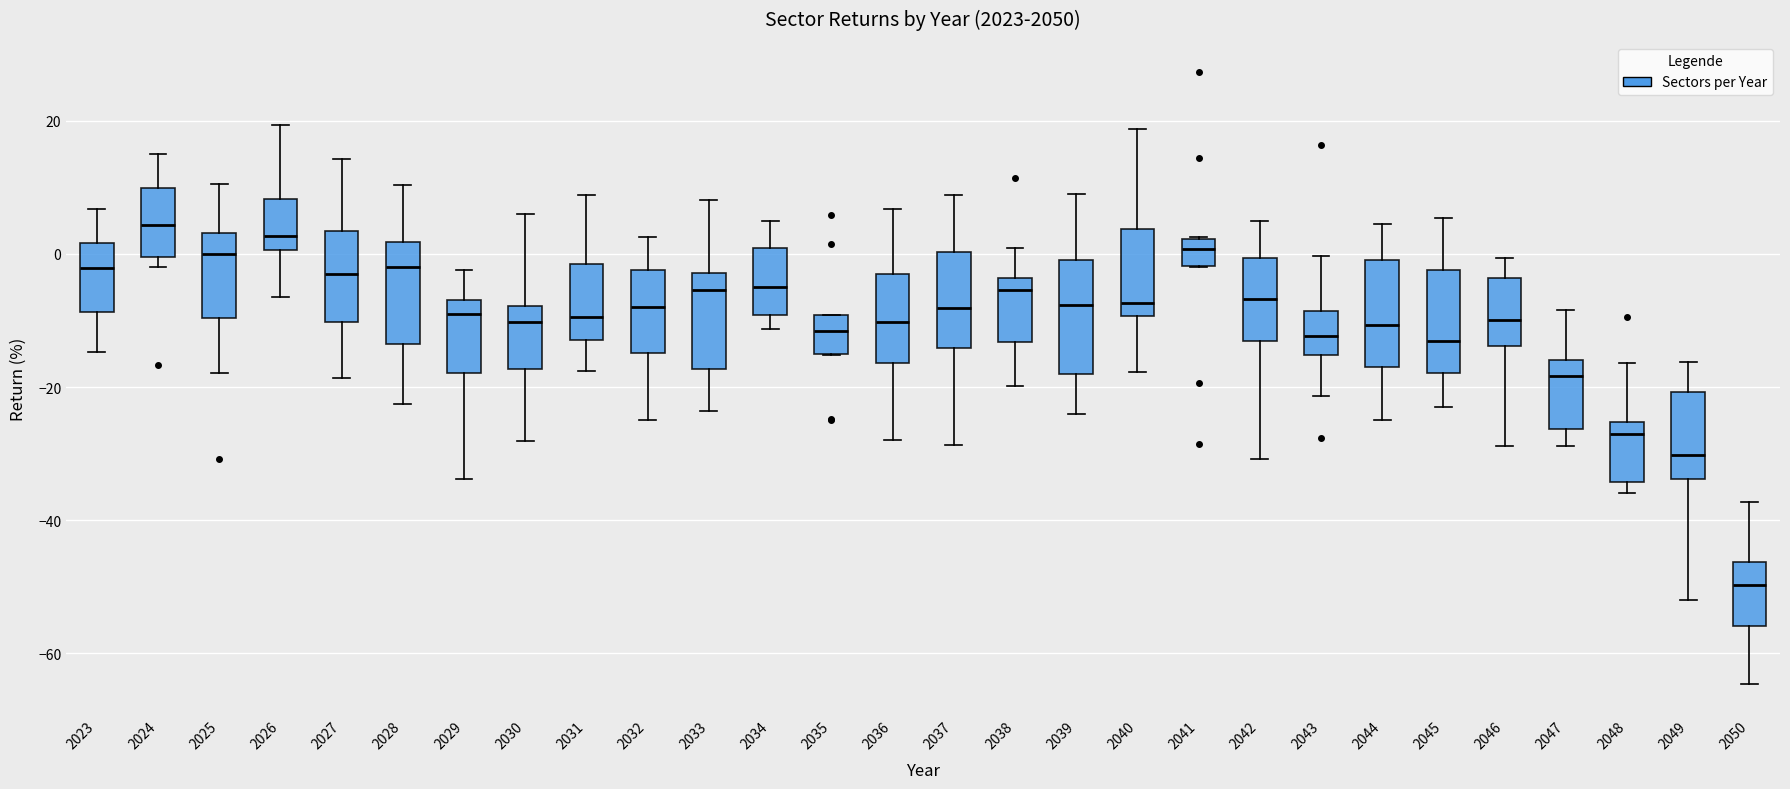

Reading left to right, read every box against the y-axis: the position of its median line, the range the box covers, and the ends of its whiskers. The values are not printed on the chart, so give them approximately, as read against the axis.

2023: median -2, box -8 to 2, whiskers -14 to 6
2024: median 4, box 0 to 10, whiskers -2 to 16
2025: median 0, box -10 to 4, whiskers -18 to 10
2026: median 2, box 0 to 8, whiskers -6 to 20
2027: median -4, box -10 to 4, whiskers -18 to 14
2028: median -2, box -14 to 2, whiskers -22 to 10
2029: median -10, box -18 to -6, whiskers -34 to -2
2030: median -10, box -18 to -8, whiskers -28 to 6
2031: median -10, box -12 to -2, whiskers -18 to 8
2032: median -8, box -14 to -2, whiskers -24 to 2
2033: median -6, box -18 to -2, whiskers -24 to 8
2034: median -4, box -10 to 0, whiskers -12 to 4
2035: median -12, box -16 to -10, whiskers -16 to -10
2036: median -10, box -16 to -4, whiskers -28 to 6
2037: median -8, box -14 to 0, whiskers -28 to 8
2038: median -6, box -14 to -4, whiskers -20 to 0
2039: median -8, box -18 to 0, whiskers -24 to 8
2040: median -8, box -10 to 4, whiskers -18 to 18
2041: median 0, box -2 to 2, whiskers -2 to 2
2042: median -6, box -14 to 0, whiskers -30 to 4
2043: median -12, box -16 to -8, whiskers -22 to 0
2044: median -10, box -16 to 0, whiskers -24 to 4
2045: median -14, box -18 to -2, whiskers -24 to 6
2046: median -10, box -14 to -4, whiskers -28 to 0
2047: median -18, box -26 to -16, whiskers -28 to -8
2048: median -28, box -34 to -26, whiskers -36 to -16
2049: median -30, box -34 to -20, whiskers -52 to -16
2050: median -50, box -56 to -46, whiskers -64 to -38